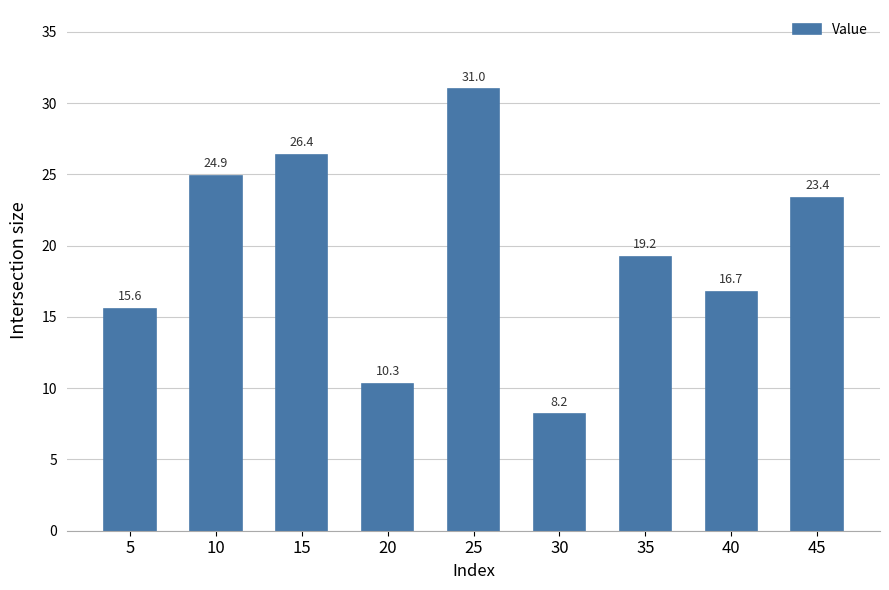

At which label does the data first exceed 19?

10